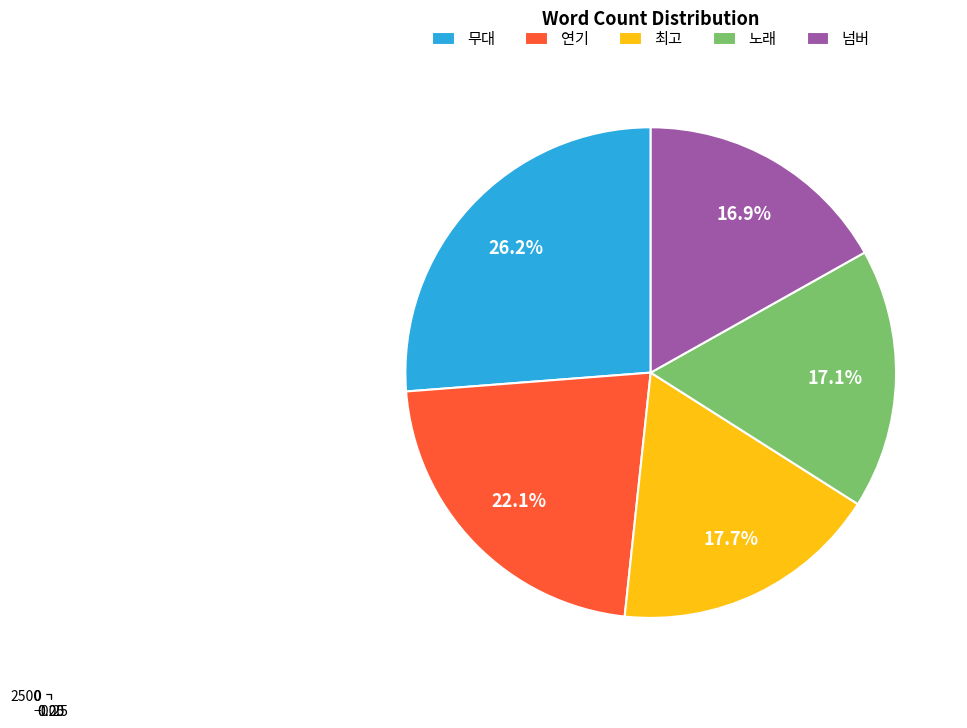

Rank the categories by value from lowest to highest.

넘버, 노래, 최고, 연기, 무대